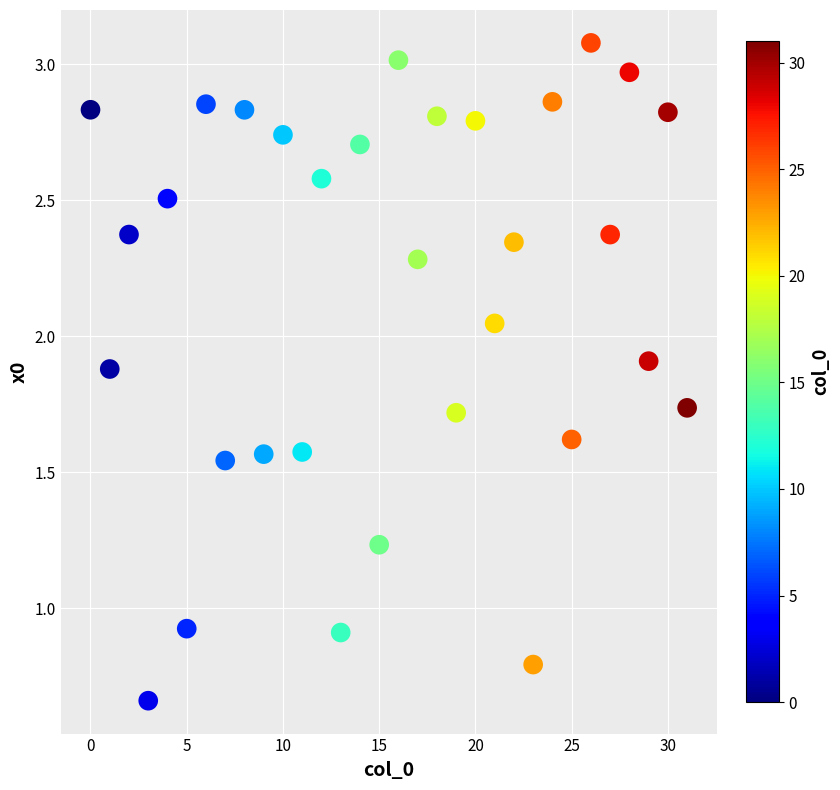

How many data points are displayed?

32